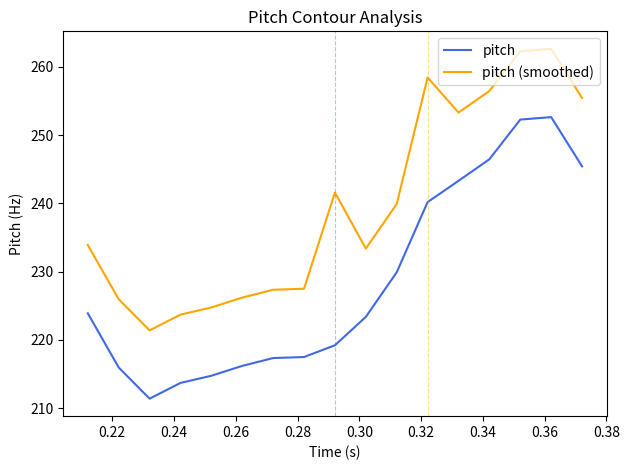

The pitch series shows nan at 0.28. True or false?

False